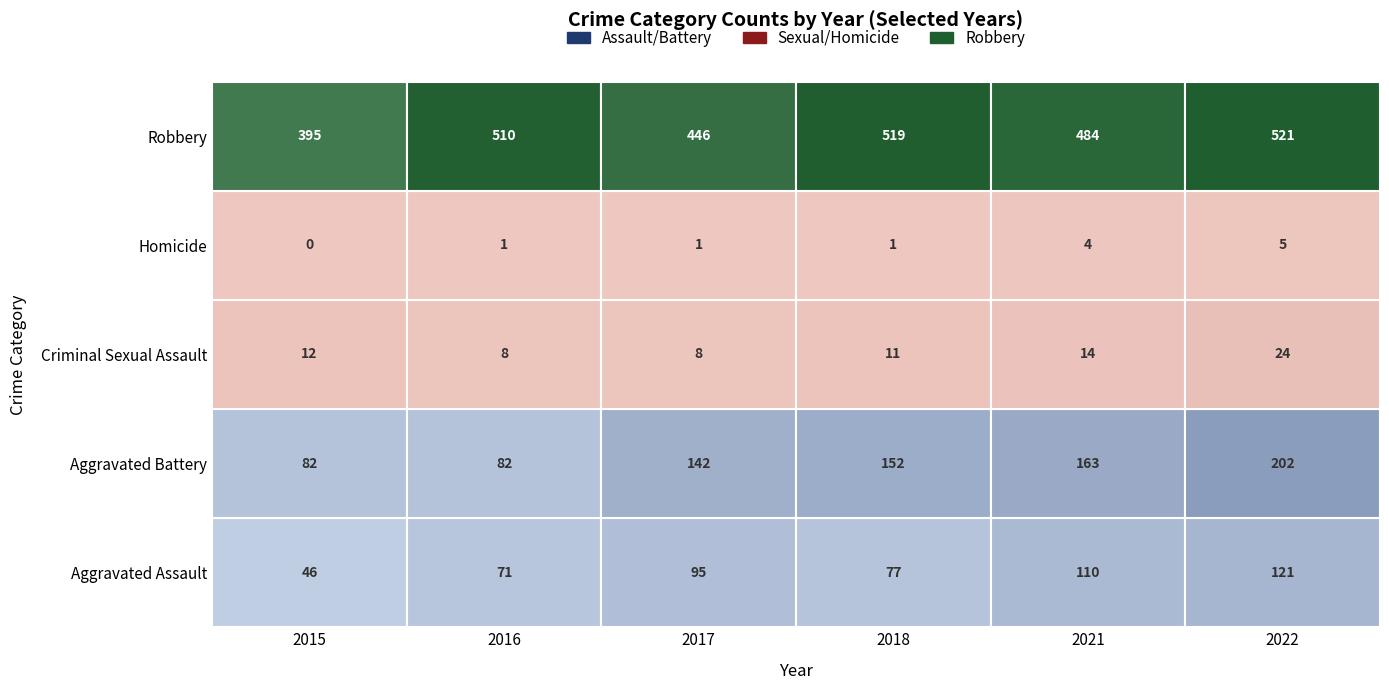

Rank the series by their maximum value, from lowest to highest.

Homicide, Criminal Sexual Assault, Aggravated Assault, Aggravated Battery, Robbery